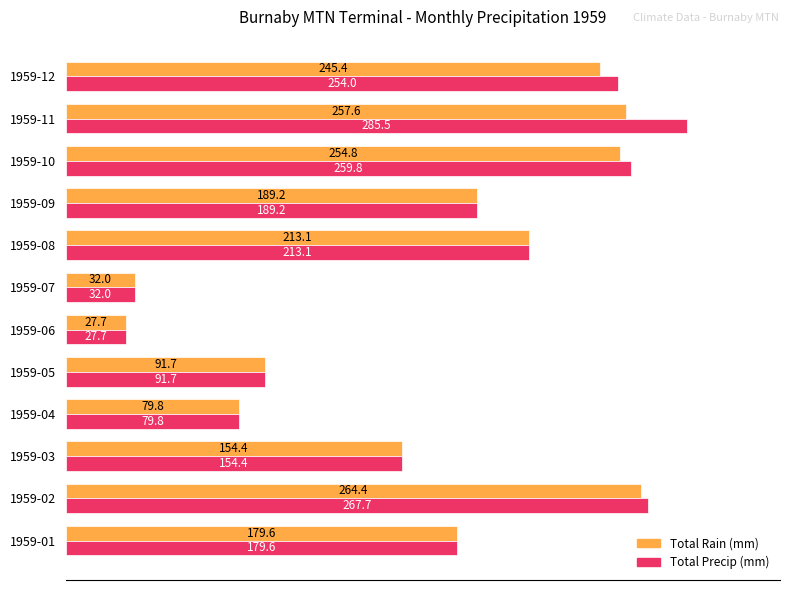

At which category does the chart reach its peak across all series?

1959-11